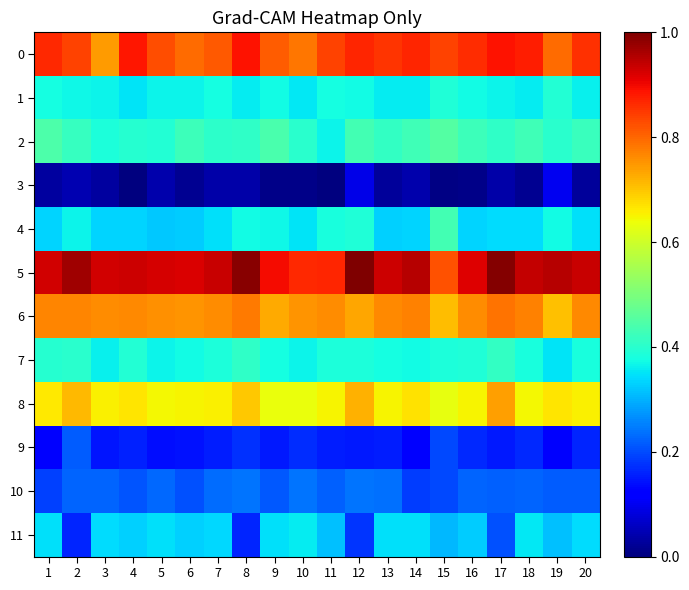

List the series in order of their peak value, highest first.

5, 0, 6, 8, 2, 4, 7, 1, 11, 10, 9, 3